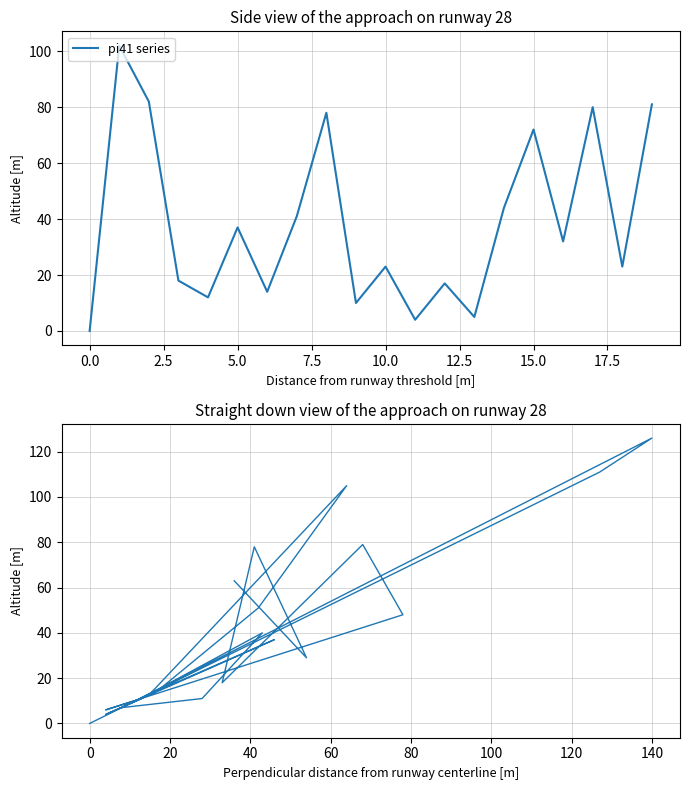

Which series has the largest range (max minus min)?

pi32 vs pi47